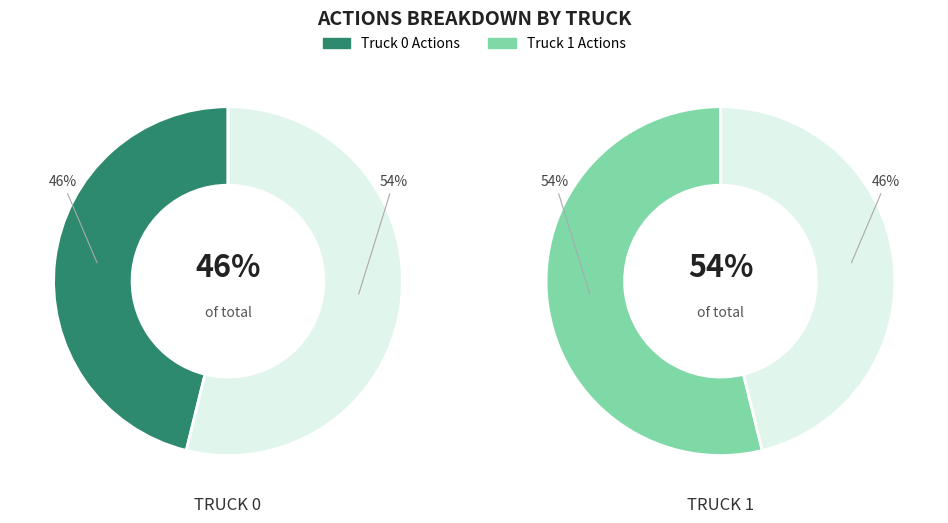

To the nearest percent, what portion does Truck 1 represent?

54%